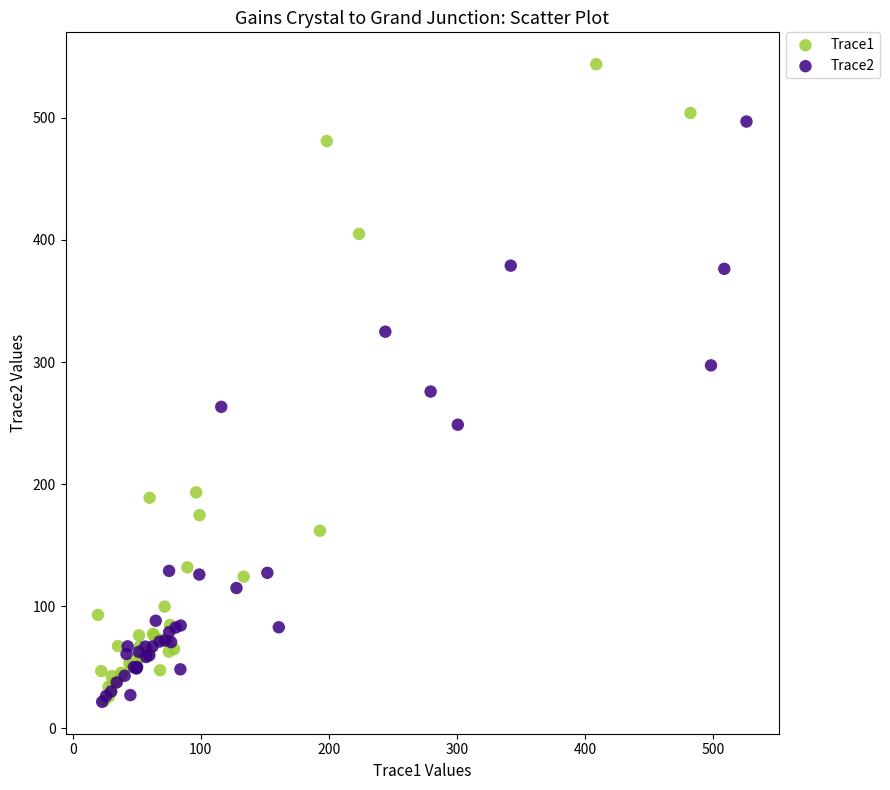

Which series contains the highest Y value?

Trace1